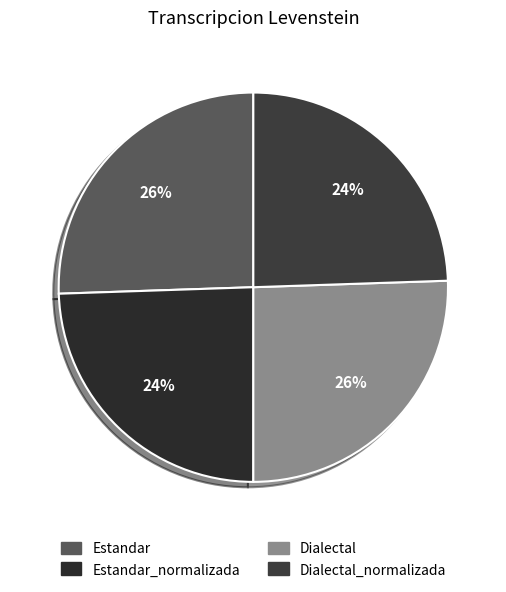

How many slices are in this pie chart?

4